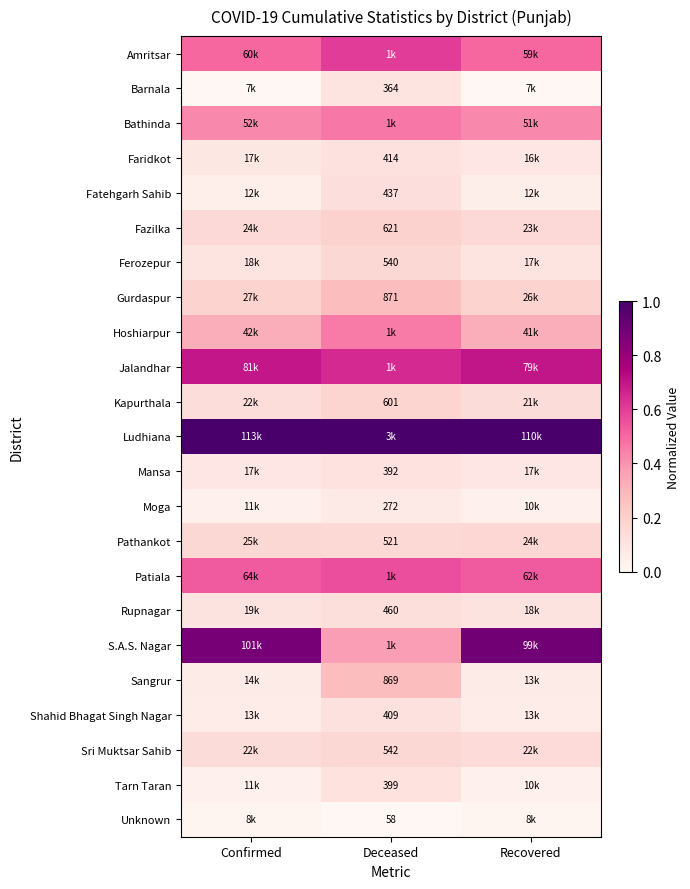

What is the difference between the highest and lowest values at Deceased?

1.0